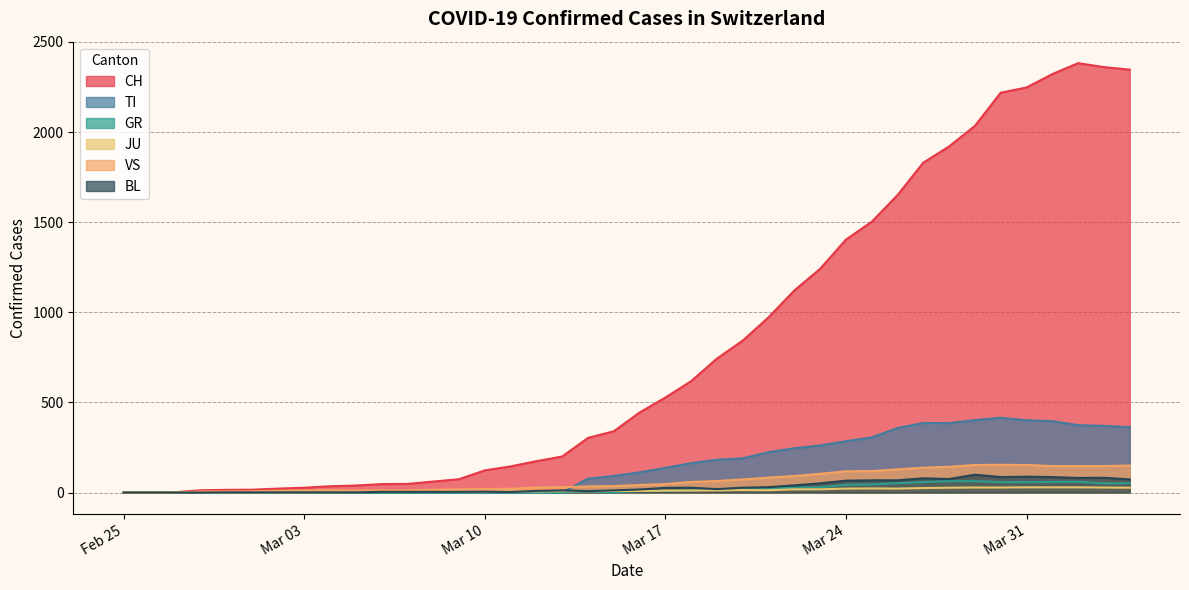

True or false: VS has a value of 92 at 2020-03-22.

True